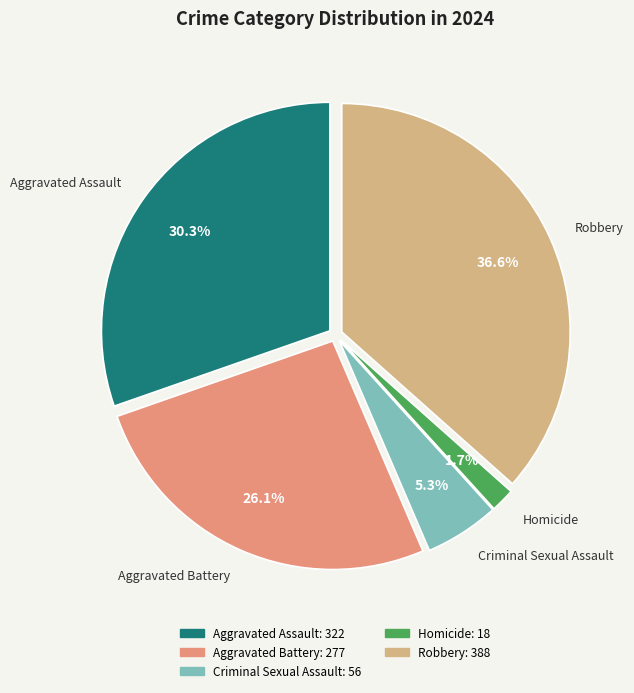

Approximately how many times larger is the value at Aggravated Battery compared to Homicide?

15.4